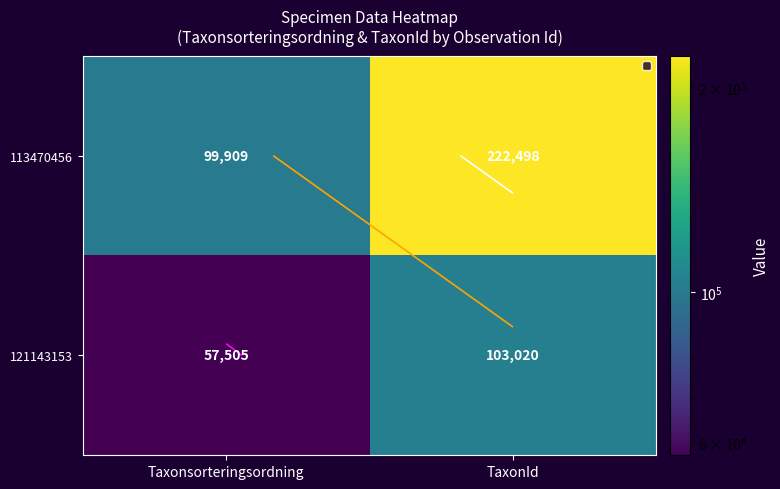

List the labels in order of 113470456 value, largest first.

TaxonId, Taxonsorteringsordning